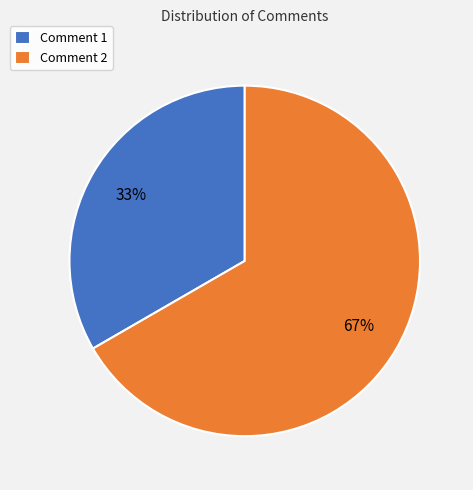

What is the ratio of the value at Comment 2 to the value at Comment 1?

2.0